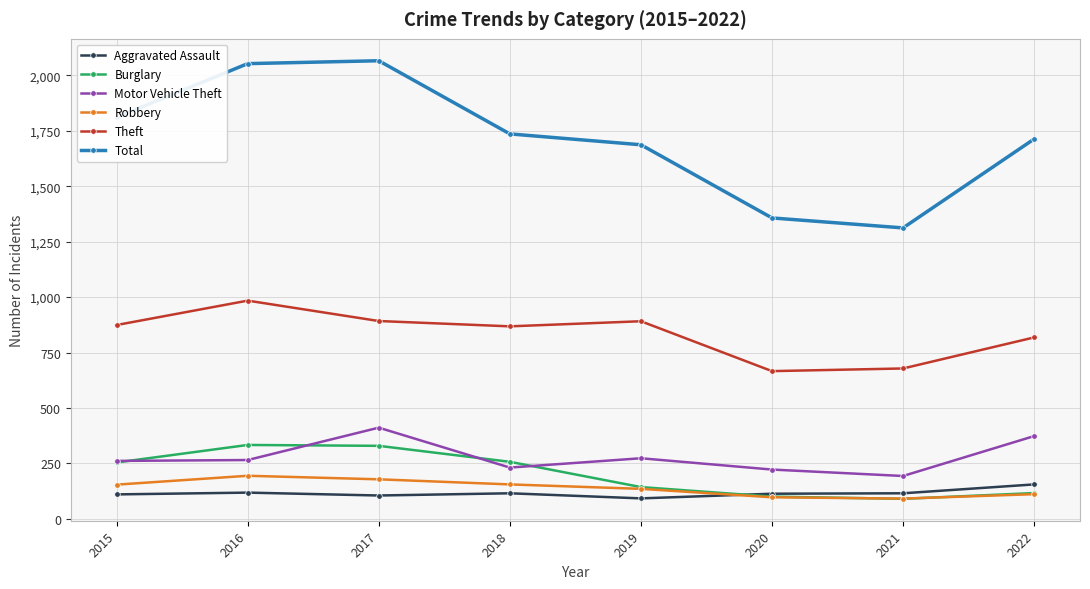

At how many categories does at least one series exceed 466?

8